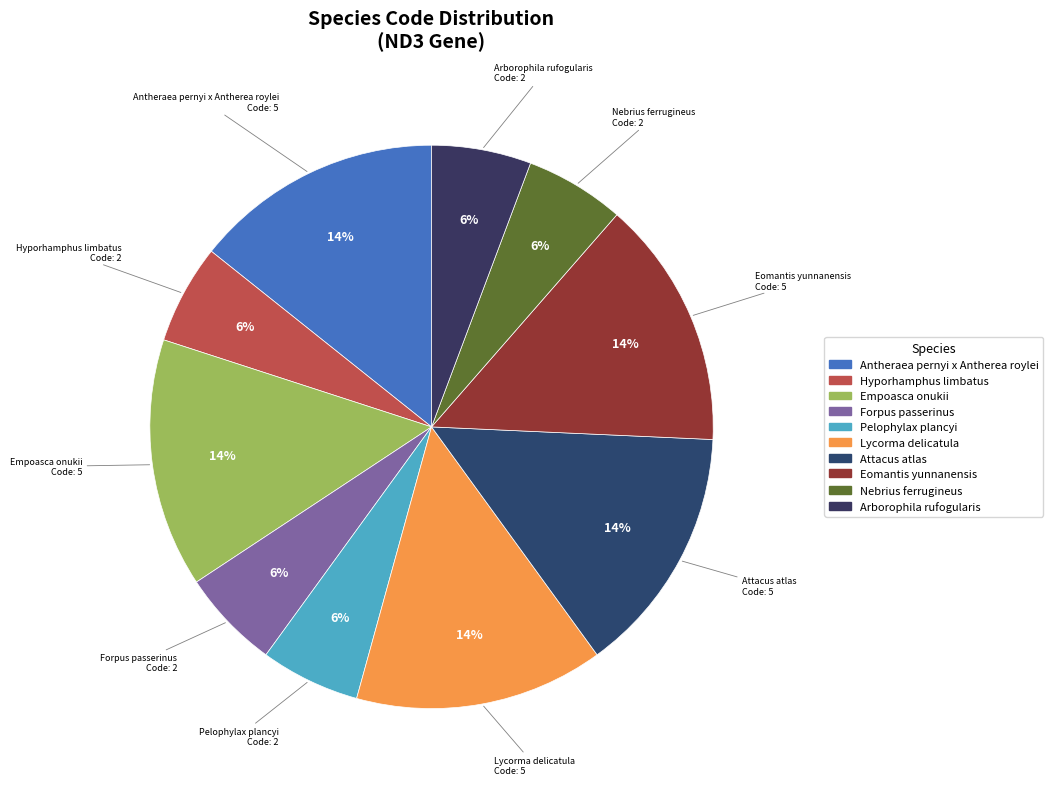

How many slices are in this pie chart?

10